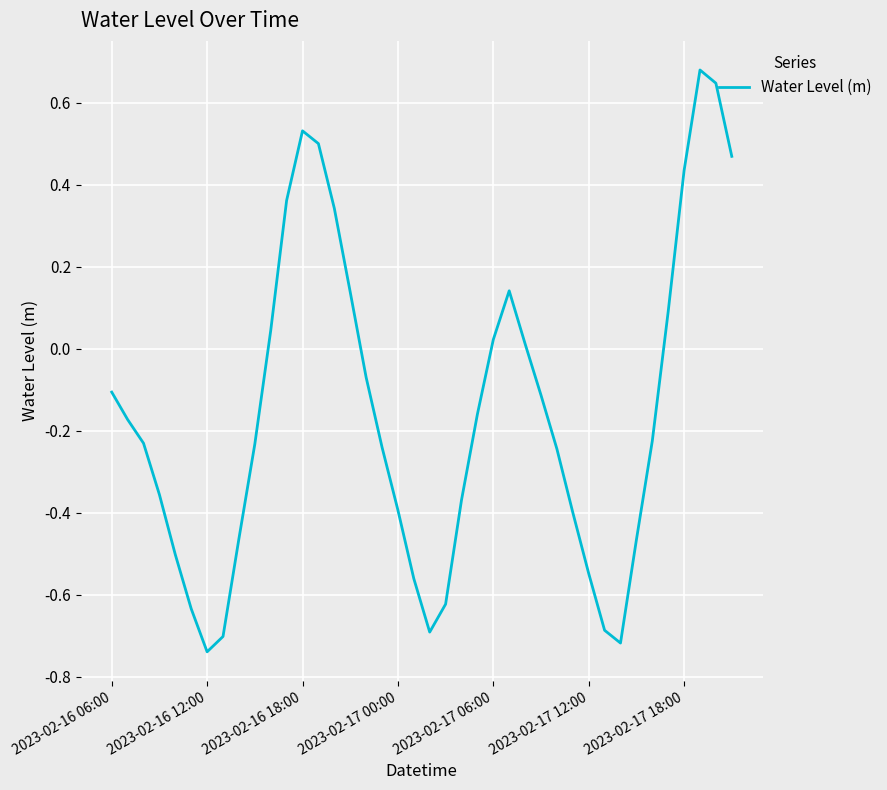

What is the difference between the maximum and minimum values?

1.4